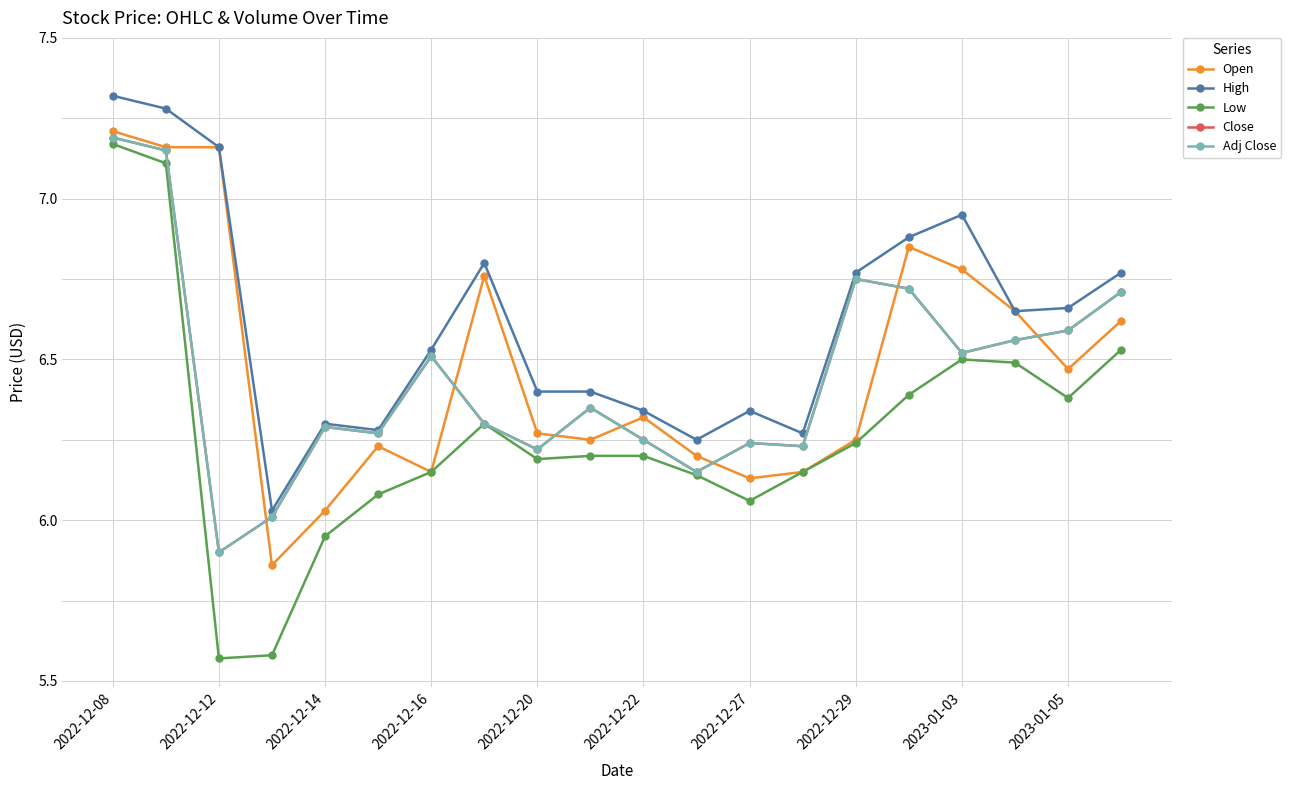

What is the minimum value shown in the chart?

5.6